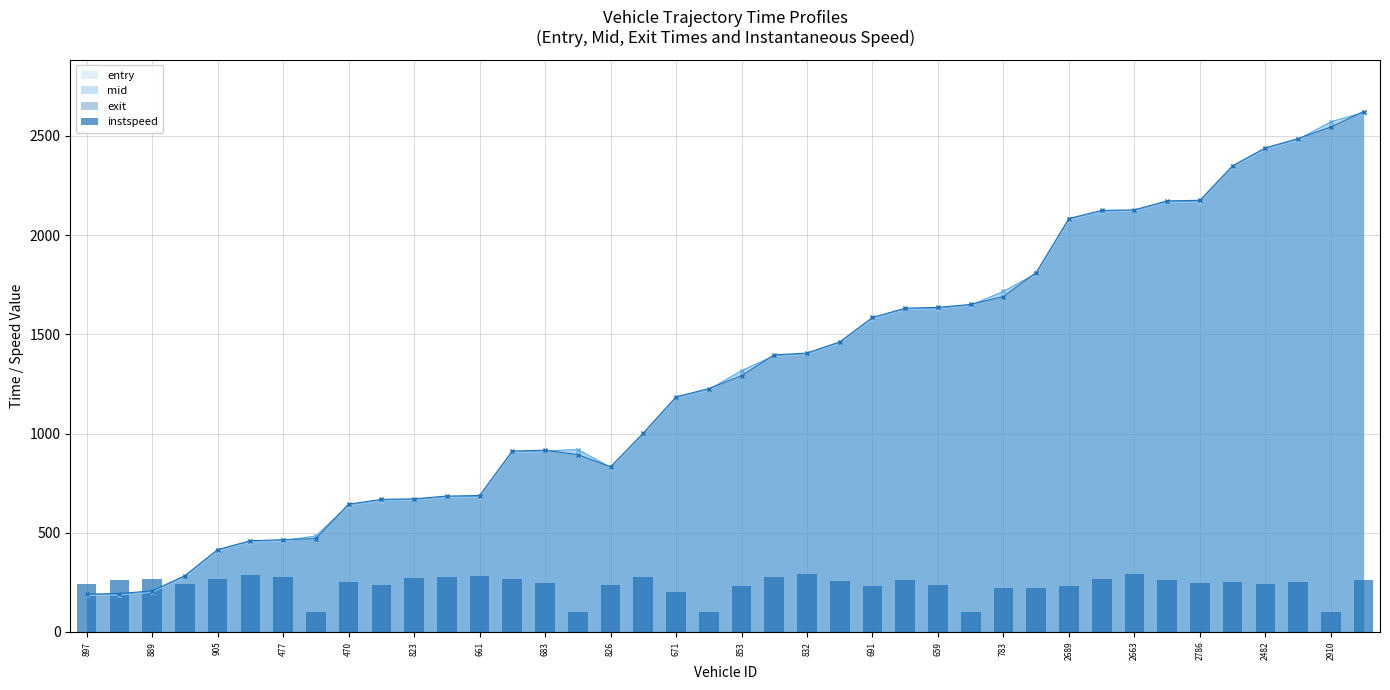

Are the bars grouped side by side (vs. stacked)?

Yes